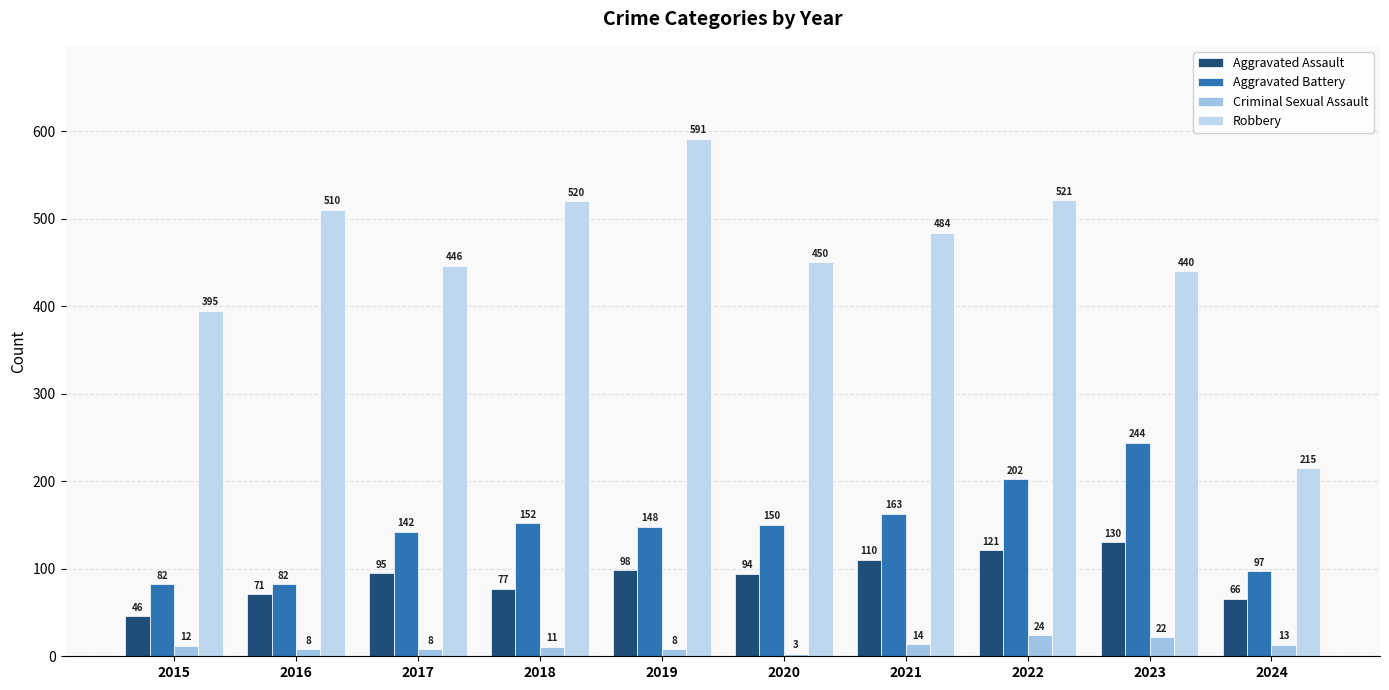

What is the sum of the Aggravated Battery values at 2017 and 2018?

294